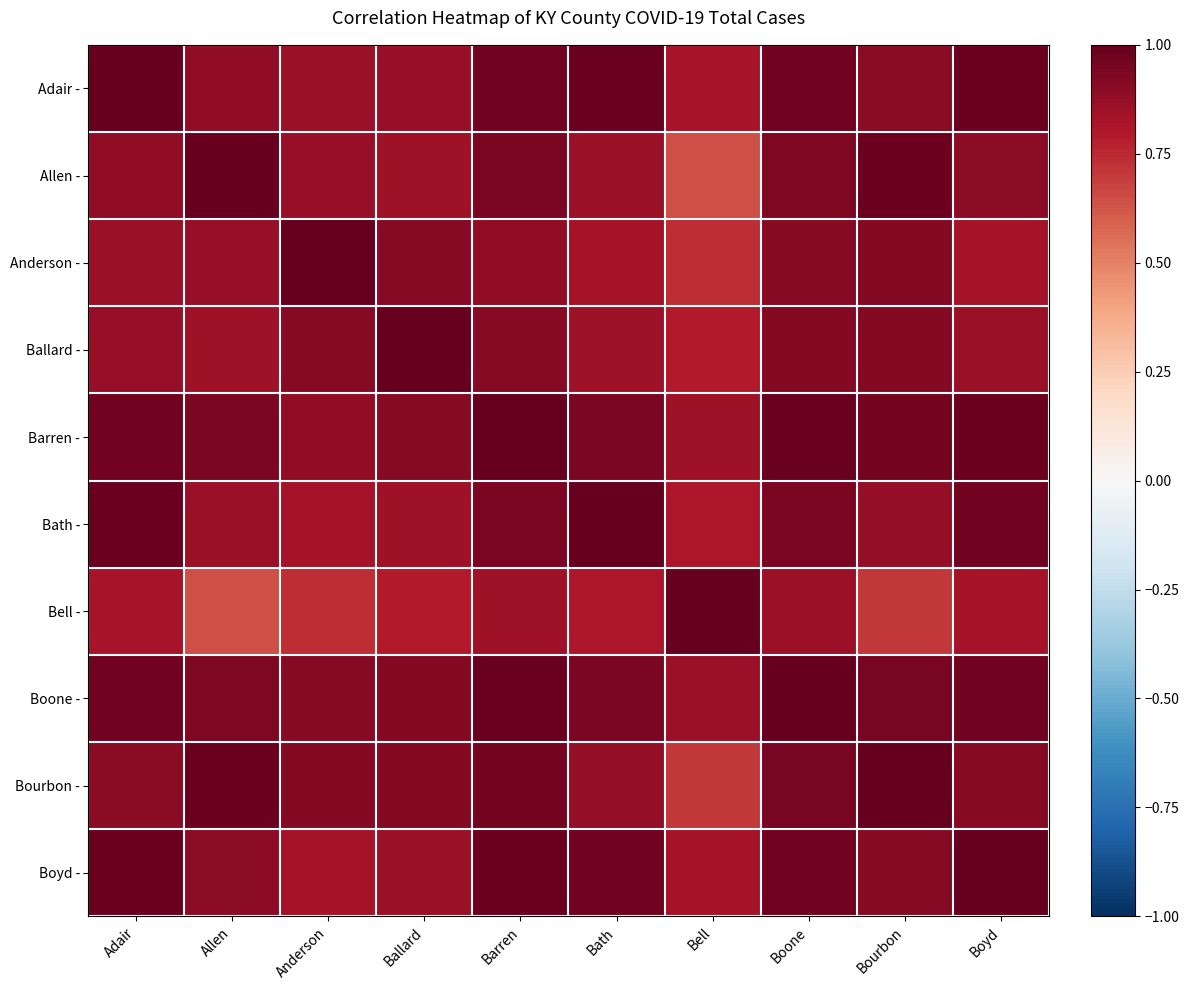

What is the minimum value shown in the chart?

0.6